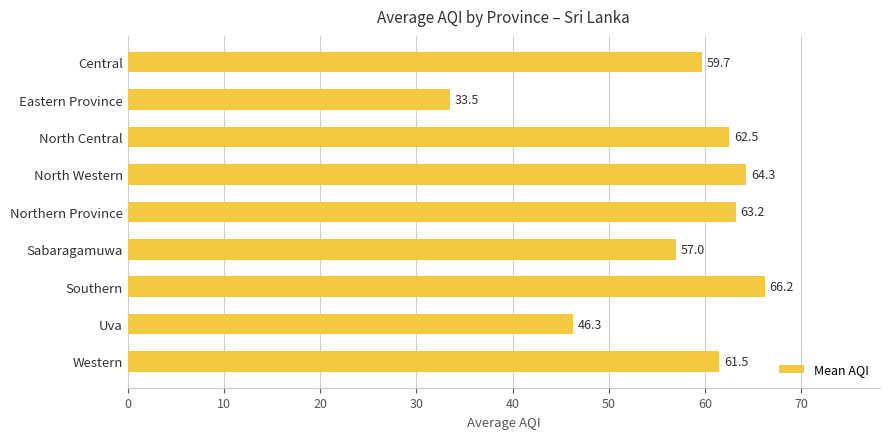

Reading bottom to top, what are all the values shown in this chart?

Western=61.5	Uva=46.3	Southern=66.2	Sabaragamuwa=57.0	Northern Province=63.2	North Western=64.3	North Central=62.5	Eastern Province=33.5	Central=59.7